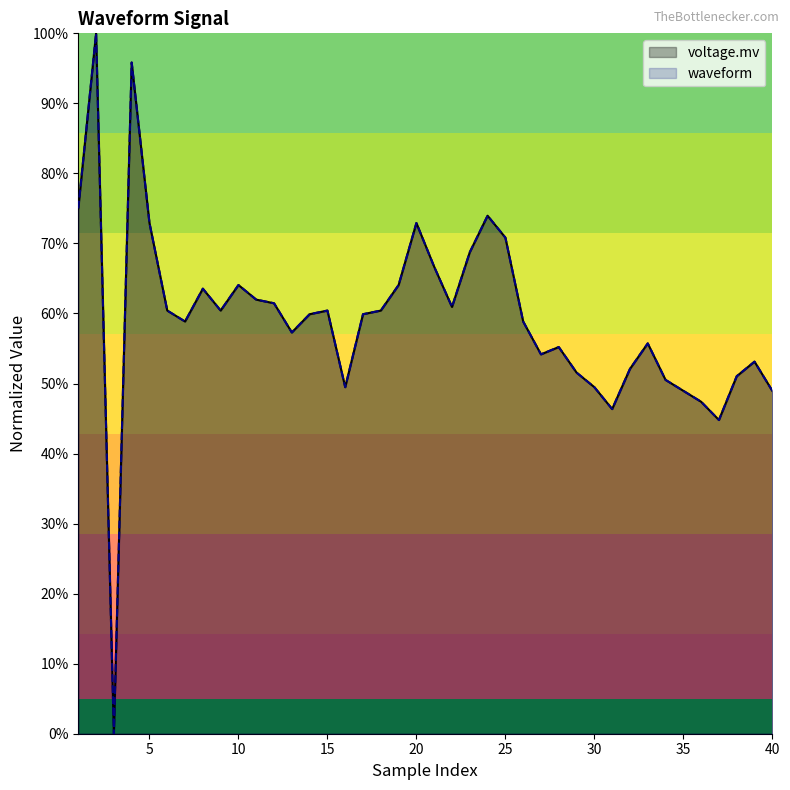

After their last crossing, which series has the higher values: waveform or voltage.mv?

voltage.mv